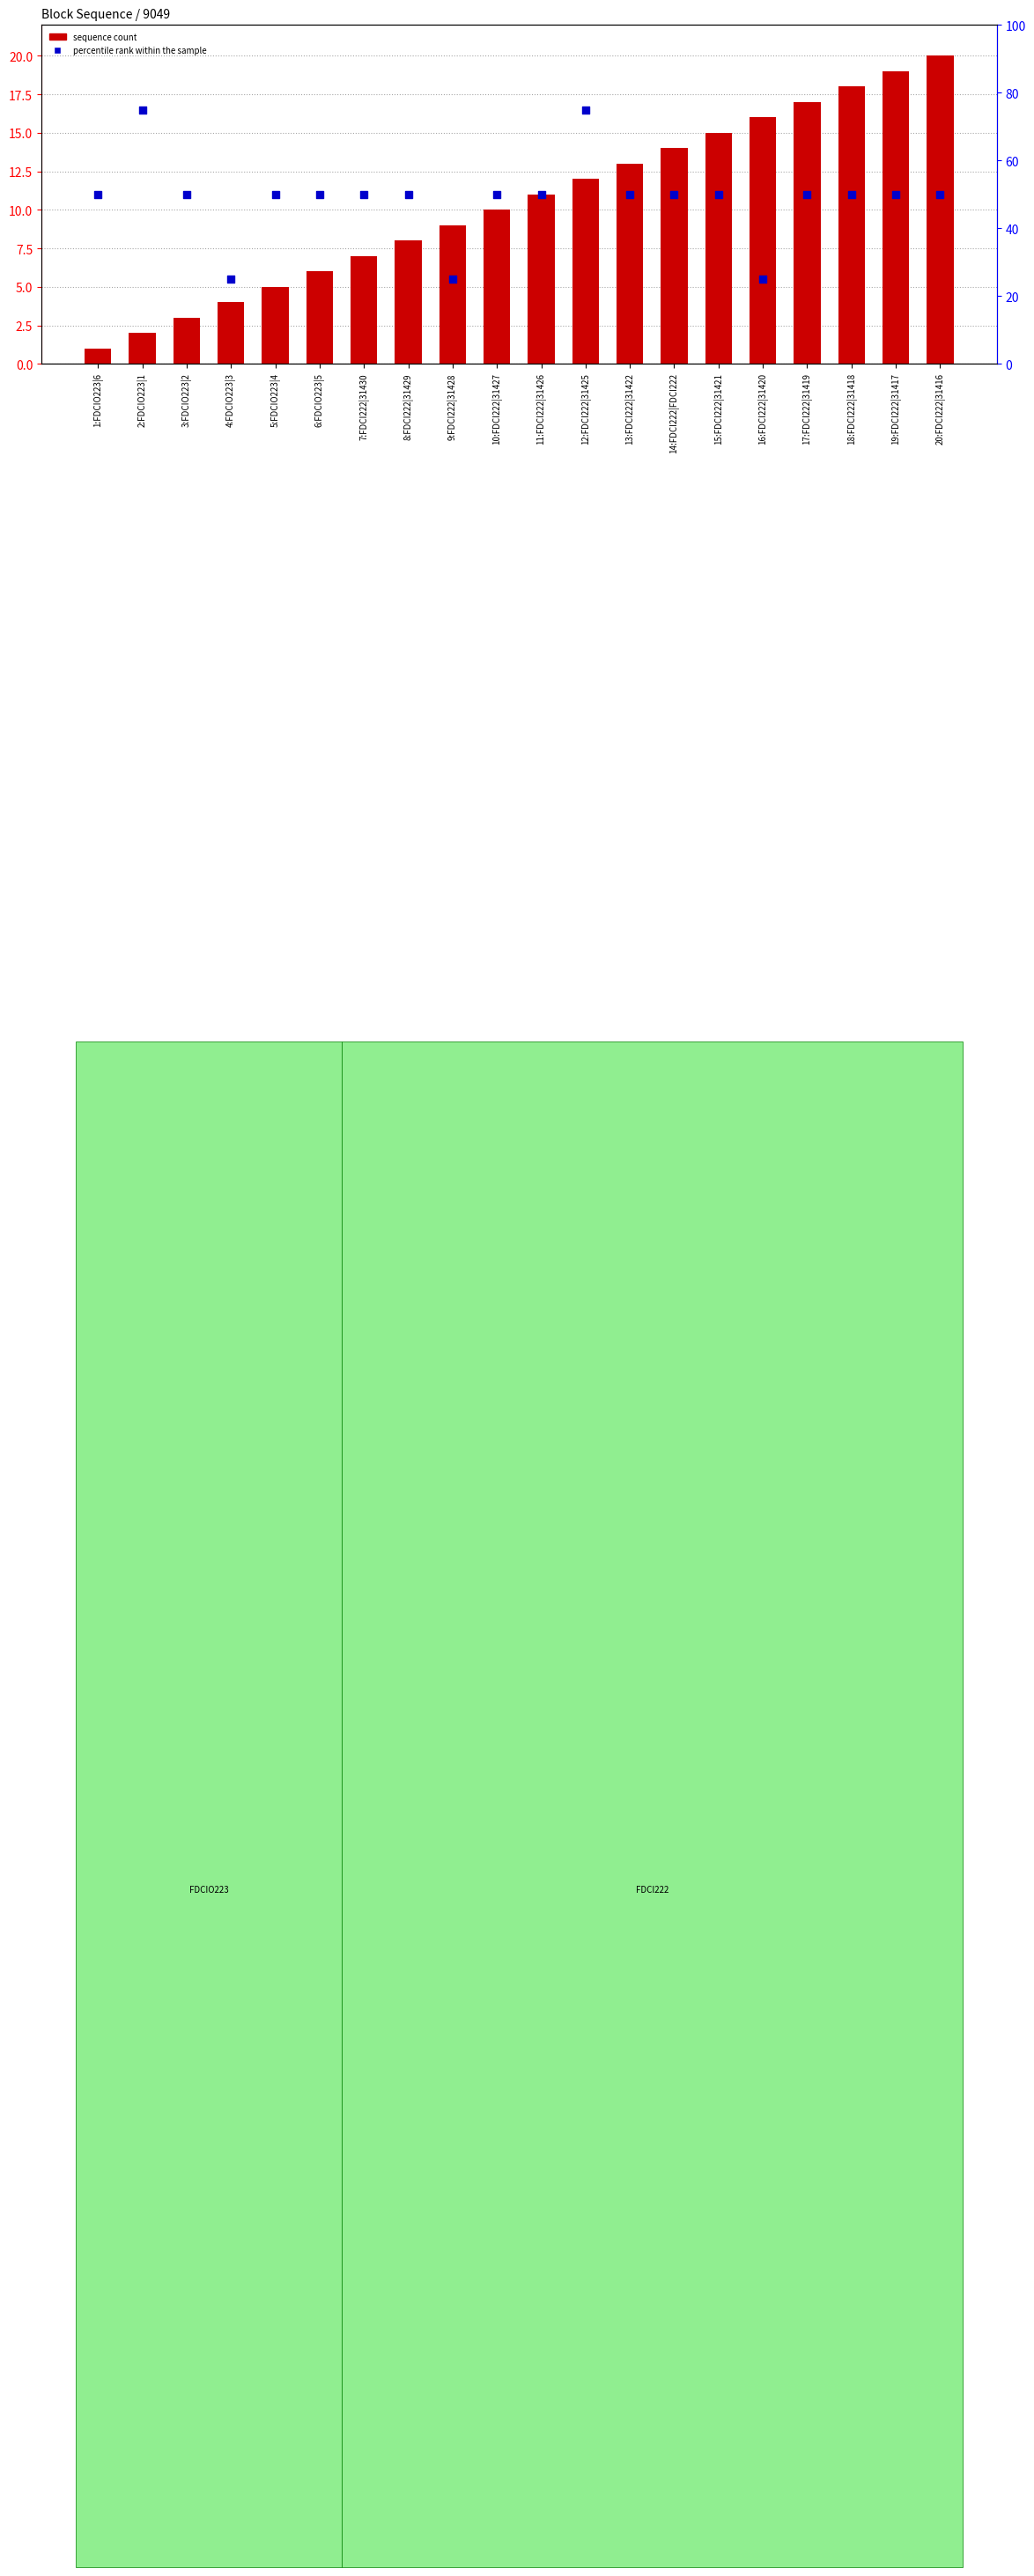

Which series reaches the maximum Y coordinate?

percentile rank within the sample